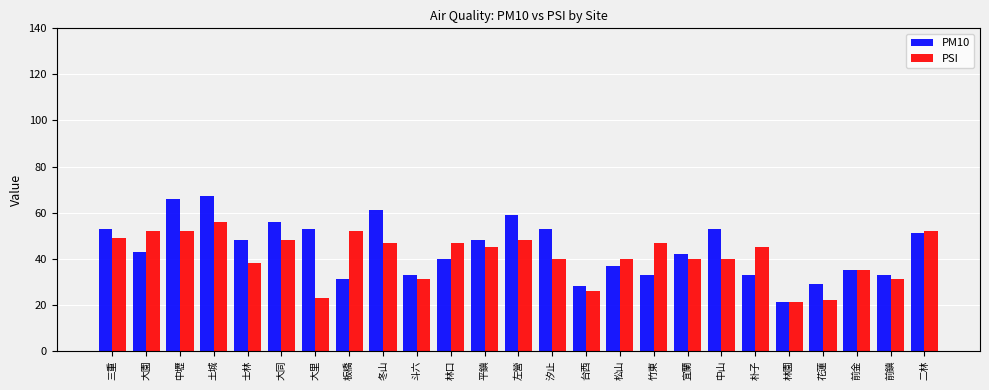

How many groups of bars are there?

25